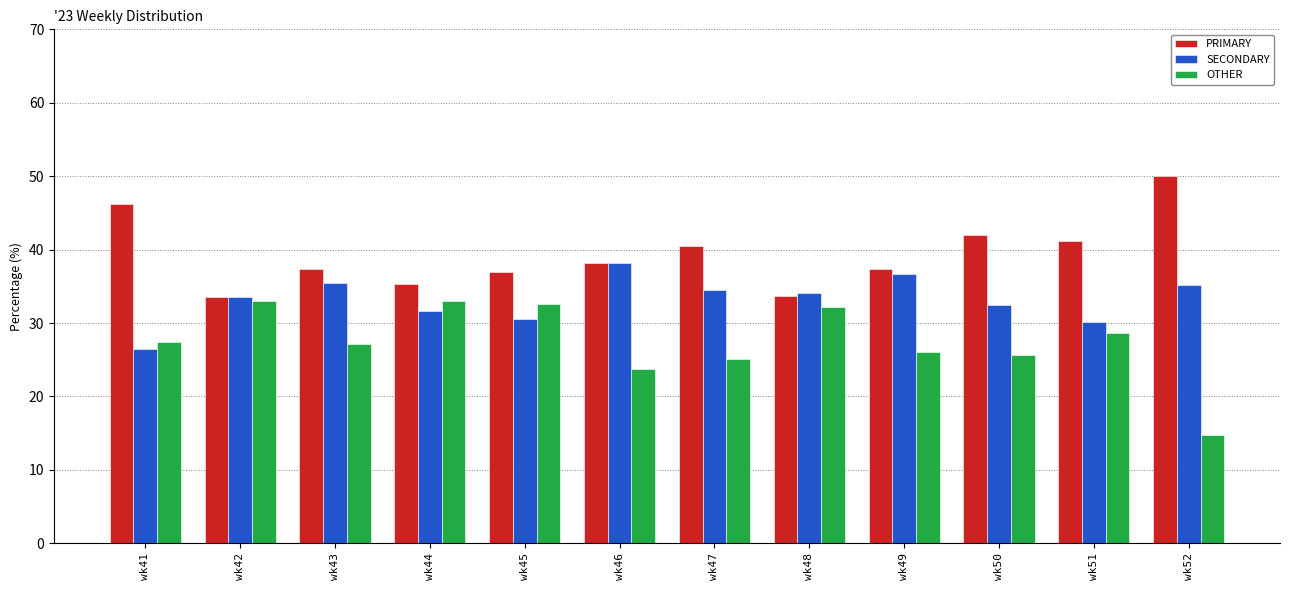

What is the value of the PRIMARY bar at the 5th from the left?

36.9